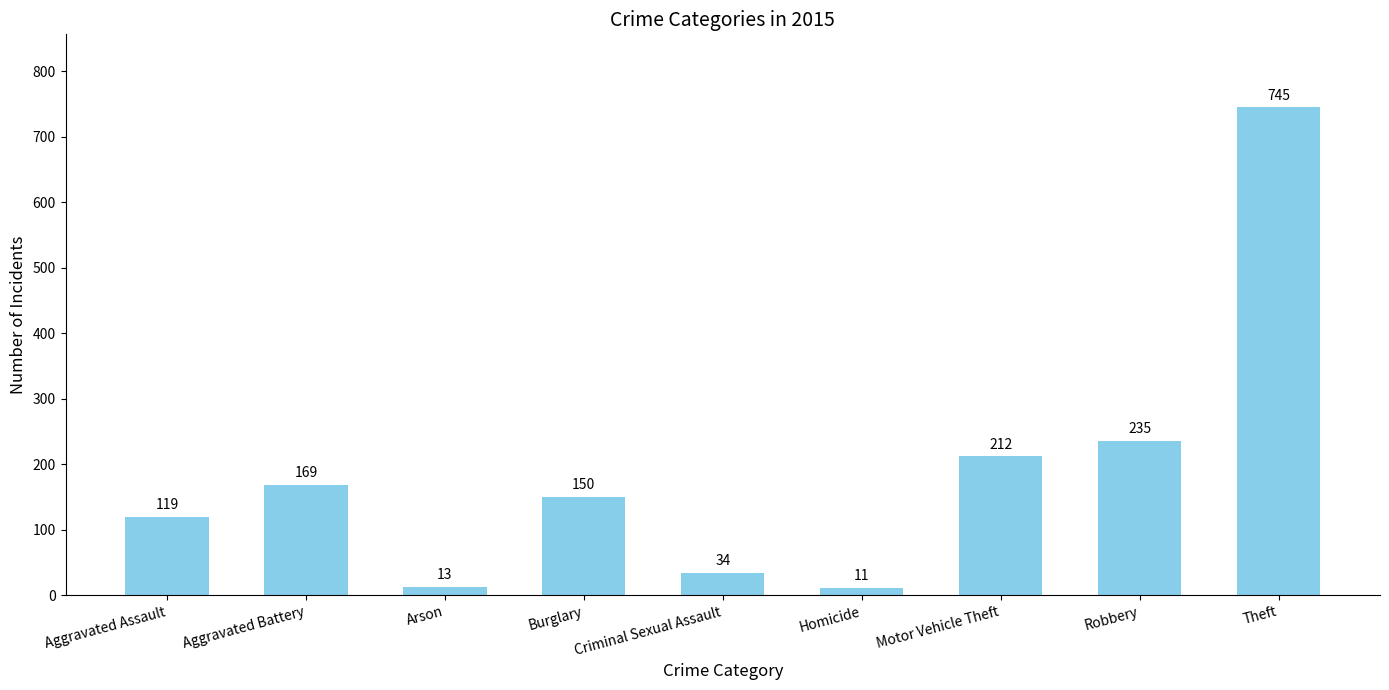

Which has a higher value, Homicide or Motor Vehicle Theft?

Motor Vehicle Theft